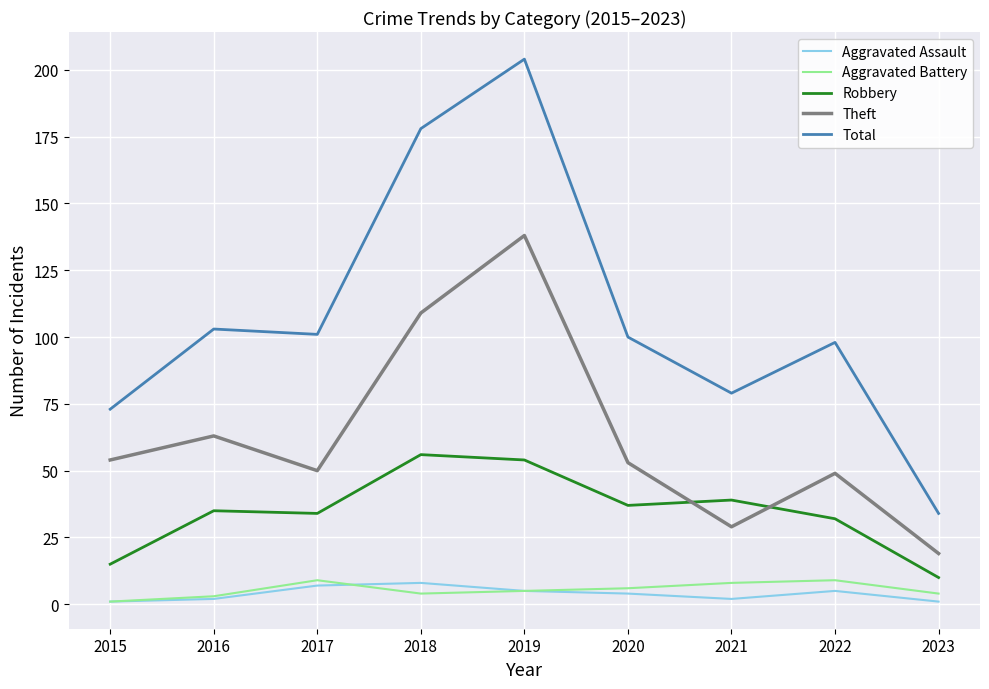

Count the number of data series in this chart.

5